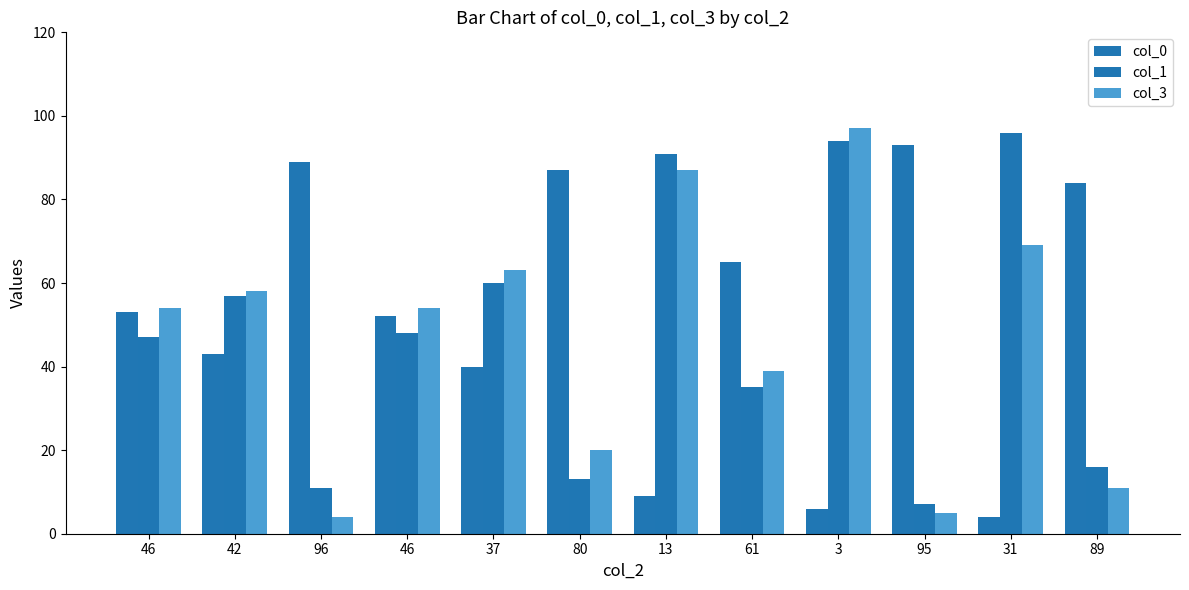

Which series has the widest spread of values?

col_3